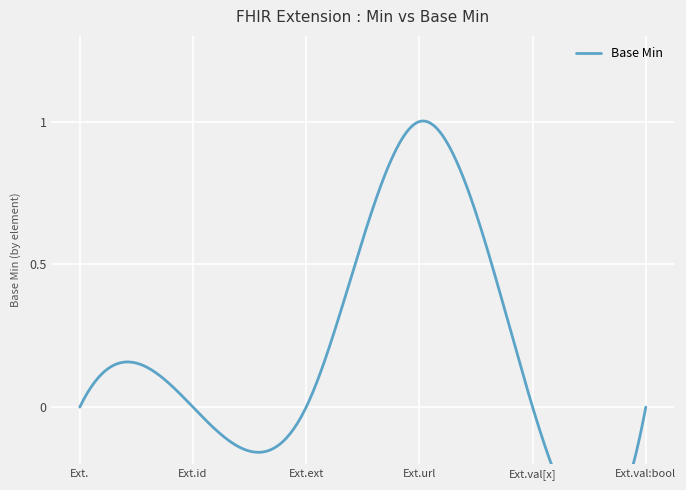

List the labels in order of value, smallest first.

Extension, Extension.id, Extension.extension, Extension.value[x], Extension.value[x]:valueBoolean, Extension.url